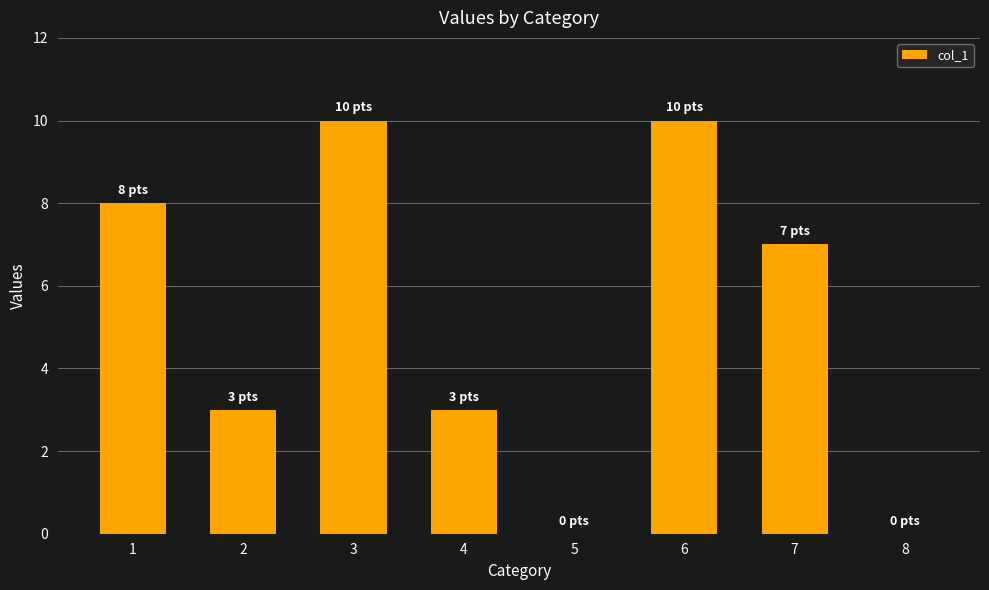

What is the greatest value displayed?

10